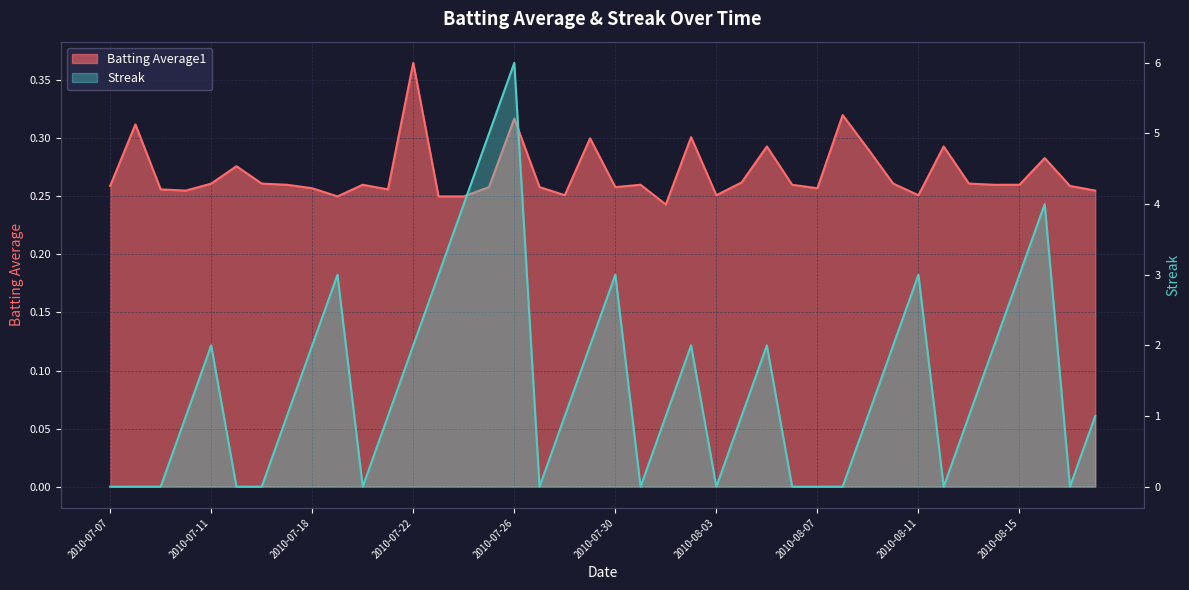

What is the sum of the Streak values at 2010-08-13 and 2010-08-04?

2.0